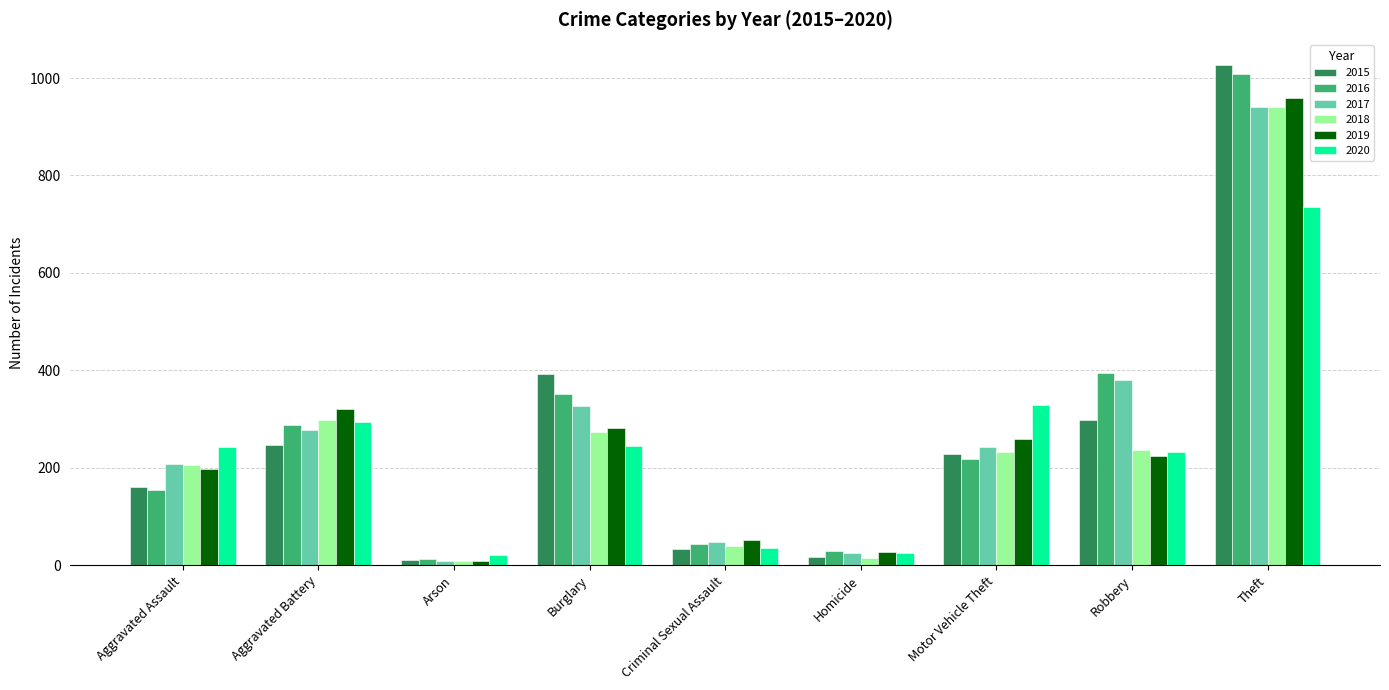

Which series has the widest spread of values?

2015